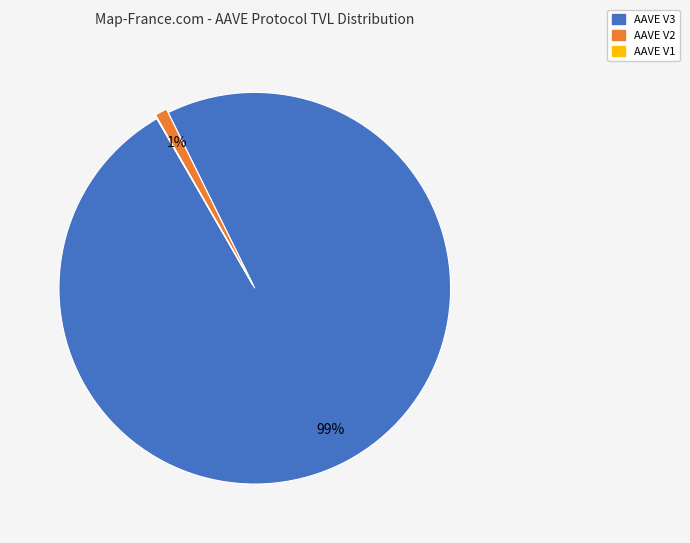

Does AAVE V3 represent more than half of the total?

Yes